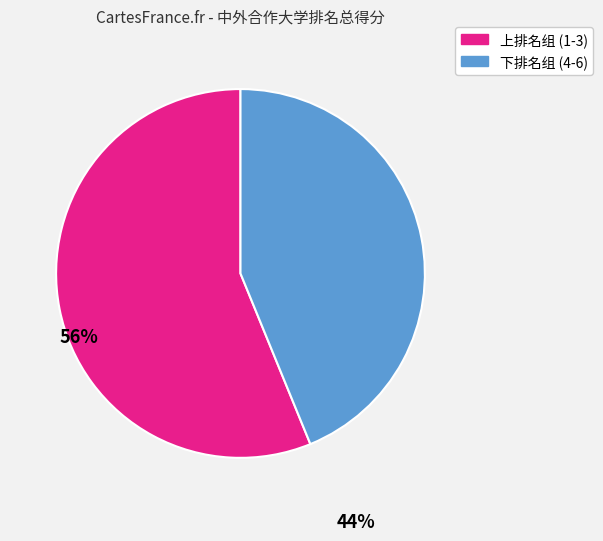

Which category has the smallest portion of the pie?

下排名组 (4-6)